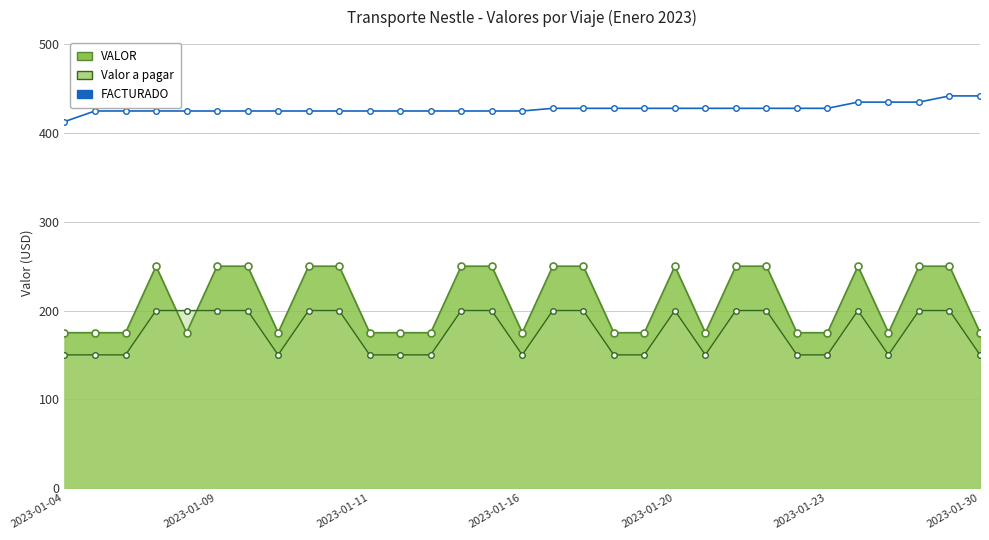

What is the ratio of the value at 22 to the value at 7?

1.0